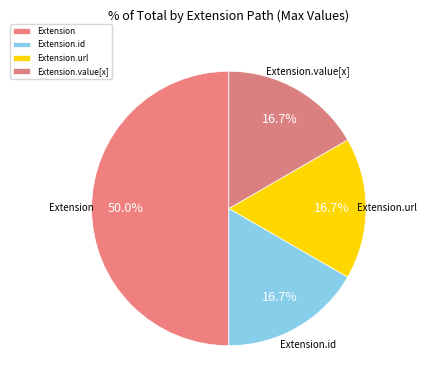

How many slices are in this pie chart?

4